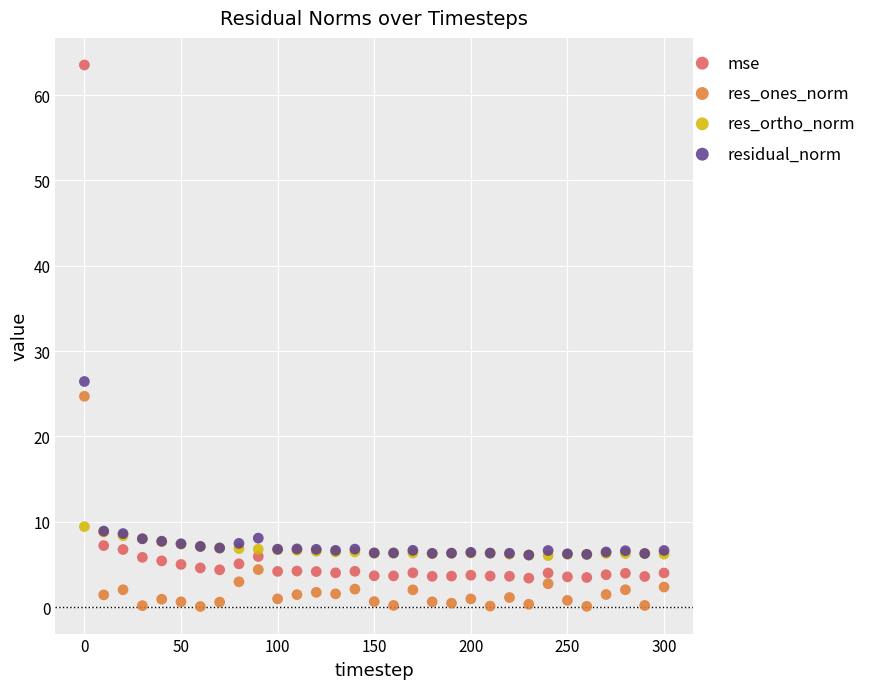

What are all the series names shown in the legend?

mse, res_ones_norm, res_ortho_norm, residual_norm